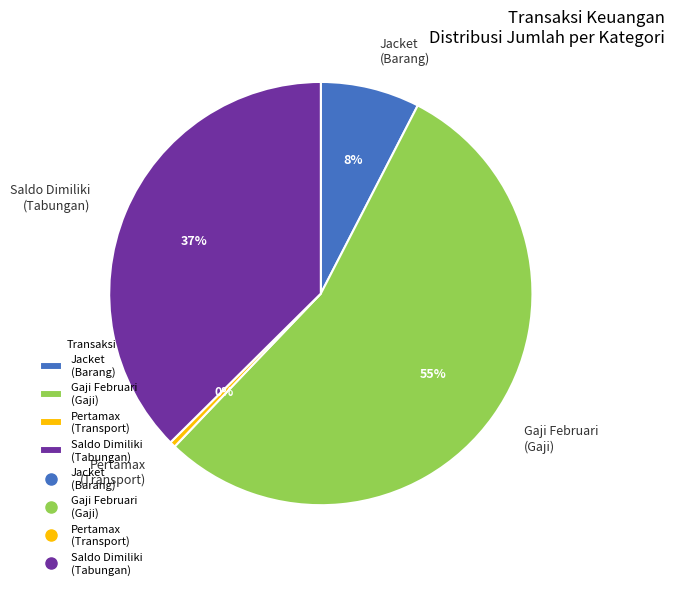

To the nearest percent, what is the average slice percentage?

25%